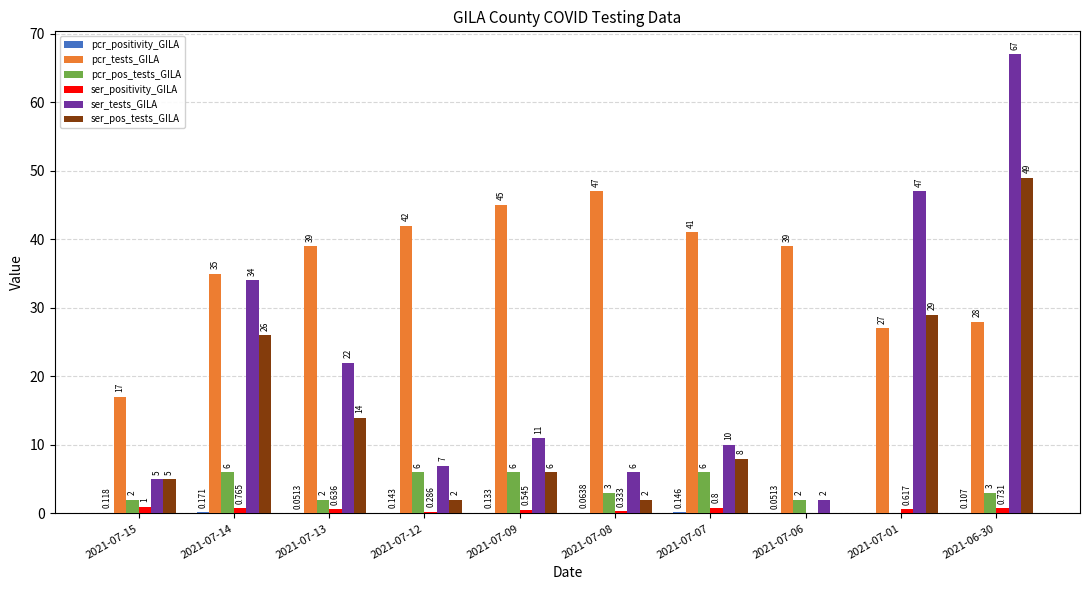

Is the value of pcr_pos_tests_GILA at 2021-07-06 greater than the value of ser_positivity_GILA at 2021-07-09?

Yes